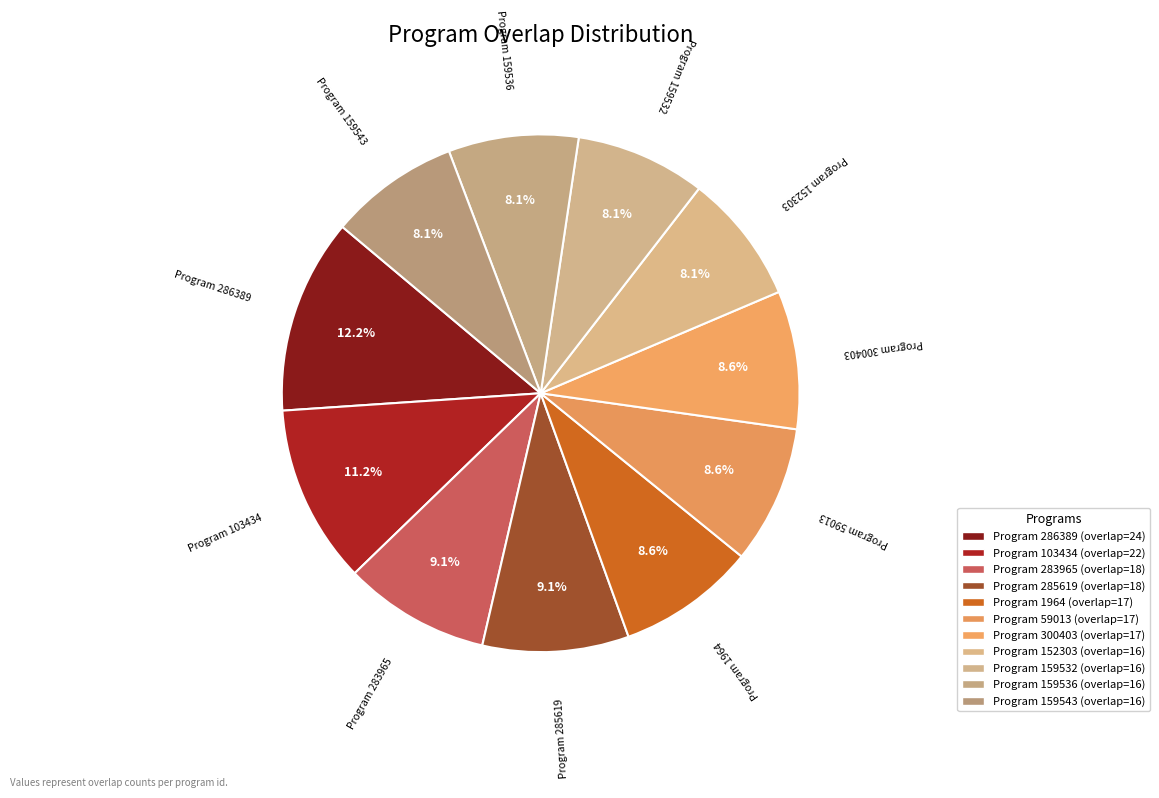

How many segments does this pie chart have?

11